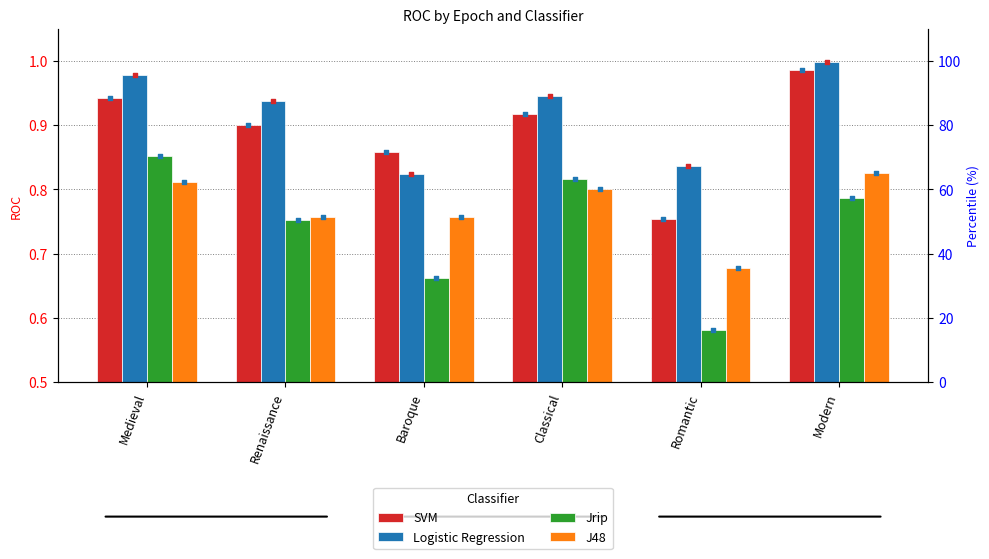

What is the total value across all series at Classical?

3.5